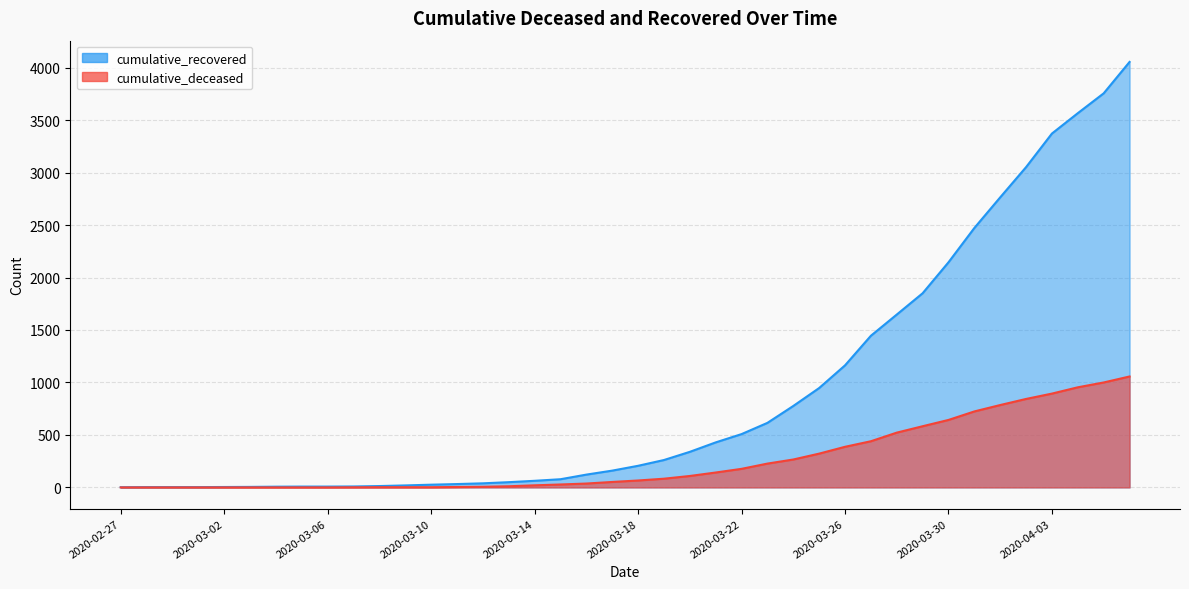

What are all the series names shown in the legend?

cumulative_recovered, cumulative_deceased